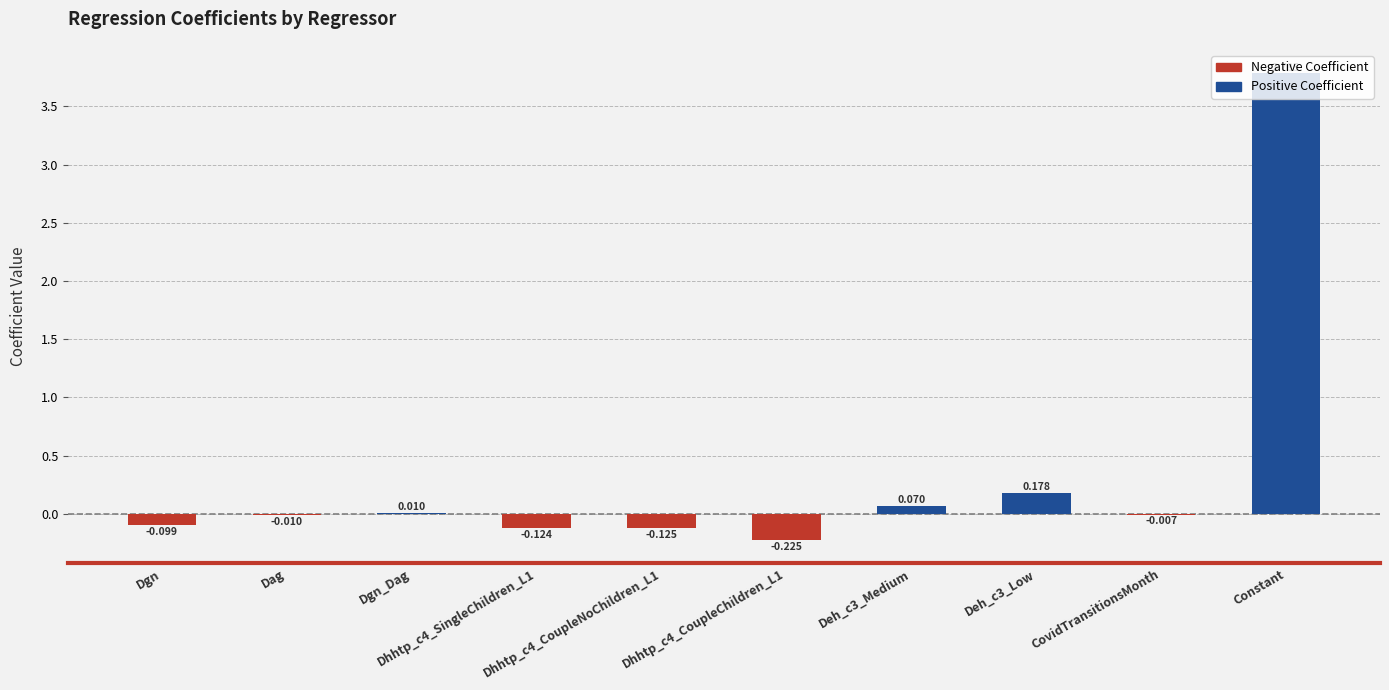

How many categories are shown in the chart?

10